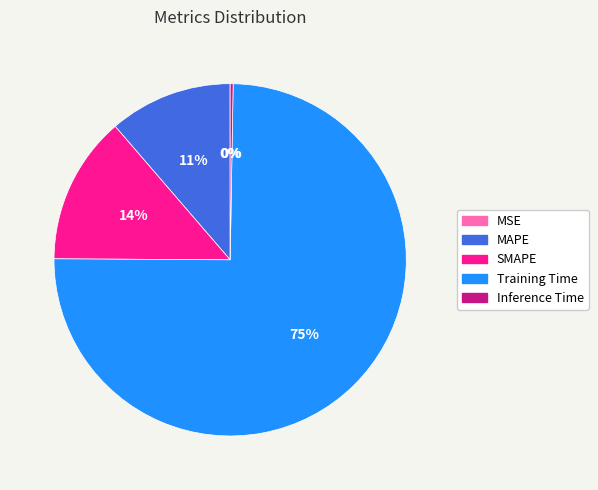

To the nearest percent, what portion does Training Time represent?

75%